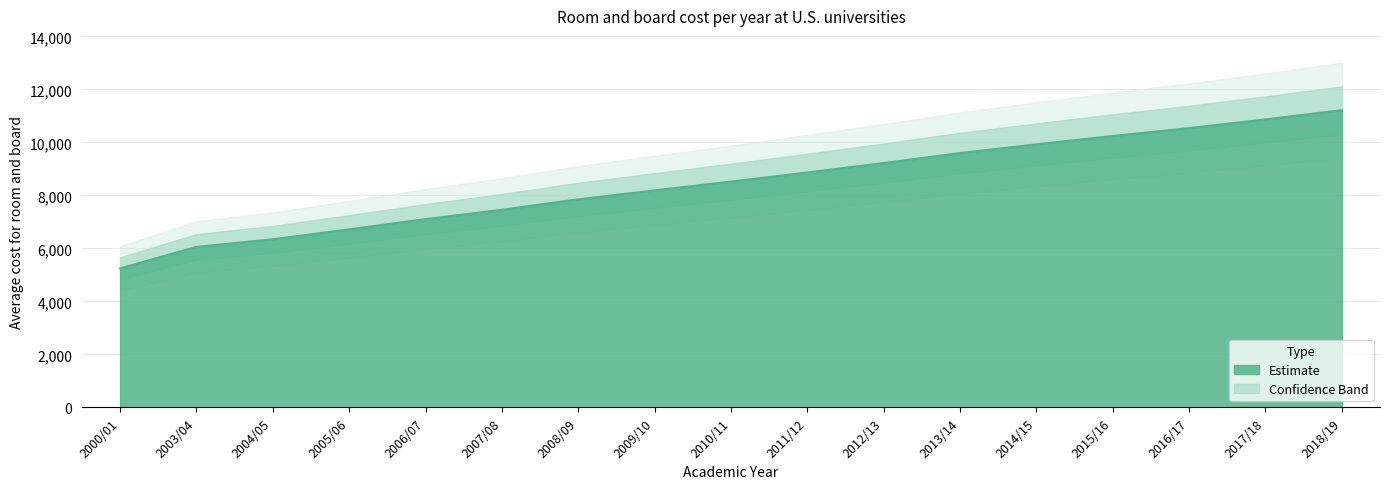

Which has a higher value, 2005/06 or 2016/17?

2016/17